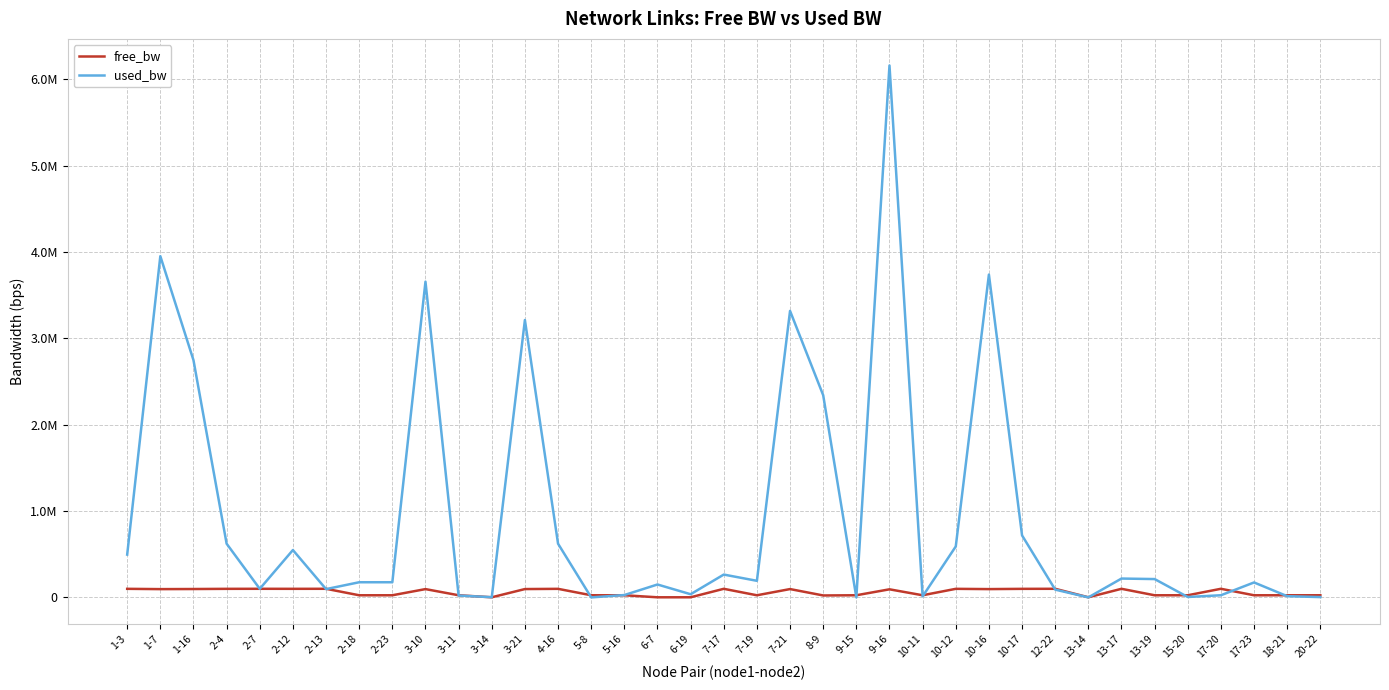

Is this an area chart (filled region under the line)?

No